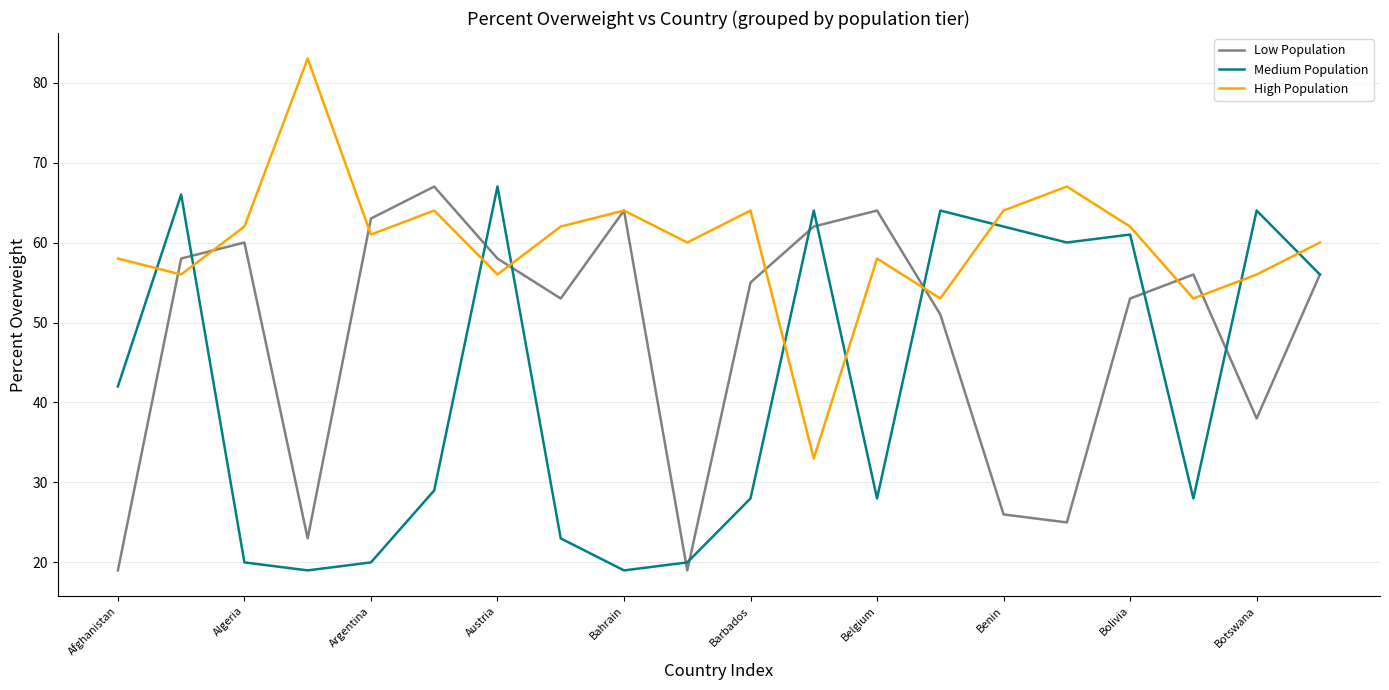

Which series has the largest total across all categories?

High Population